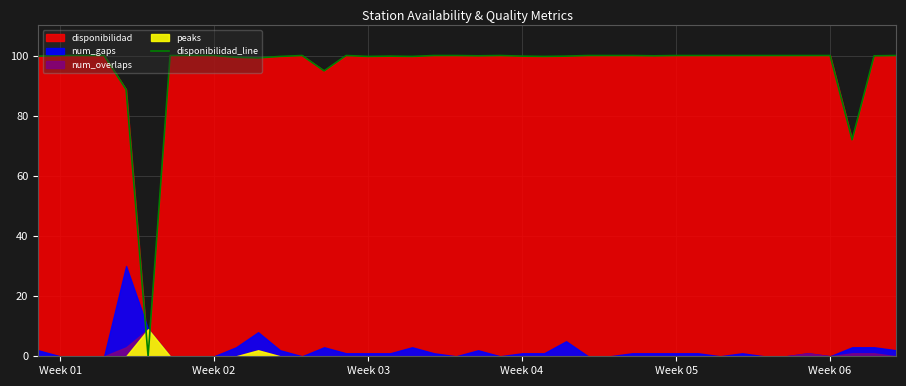

What is the average value?

96.3